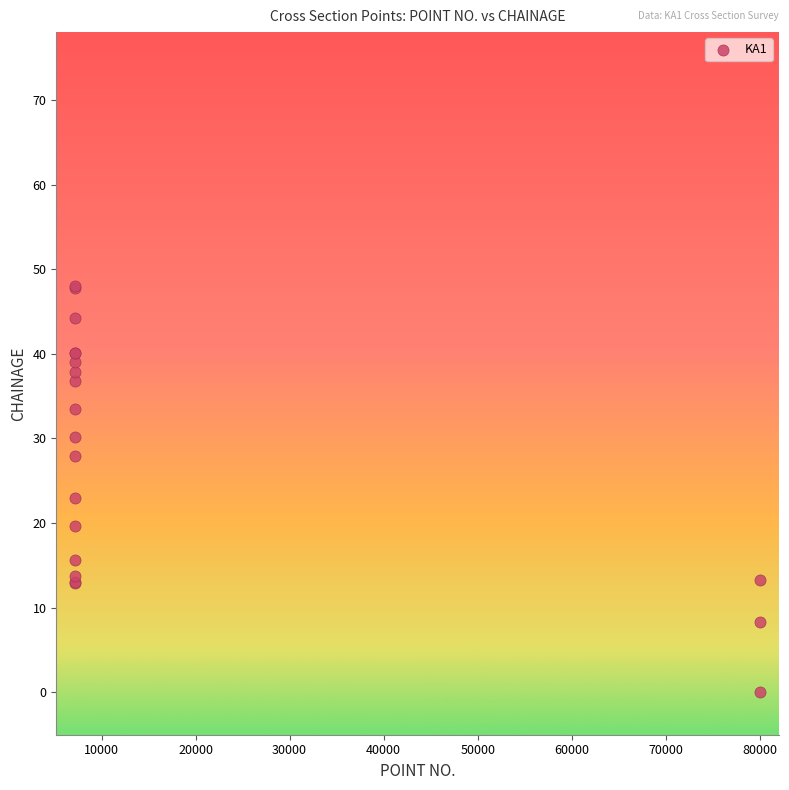

What Y value in the scatter plot is closest to 24?

22.9